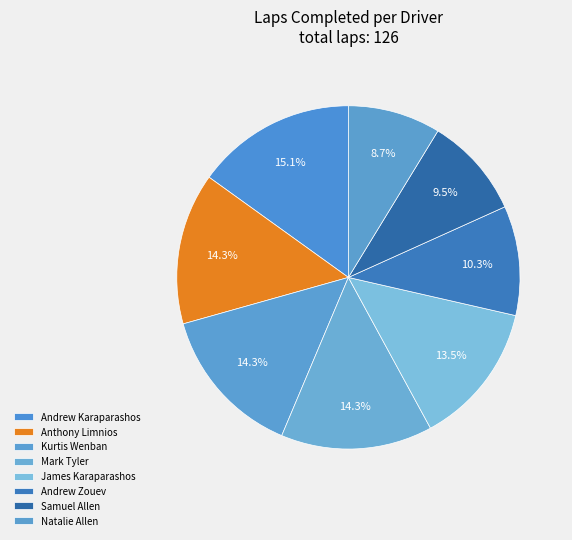

True or false: Kurtis Wenban accounts for 25% of the total.

False